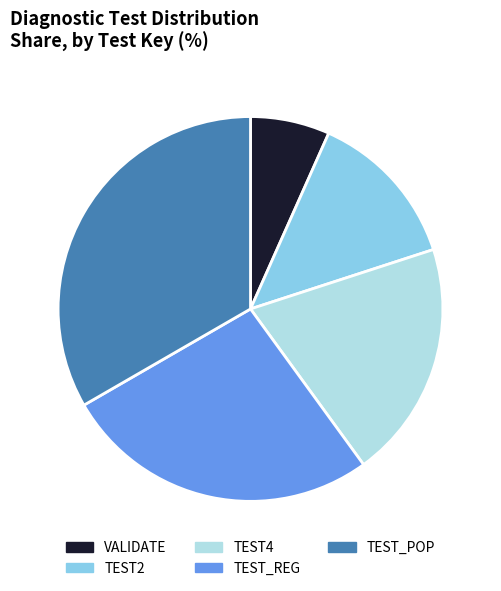

Combined, do TEST2 and TEST_REG account for over 50%?

No